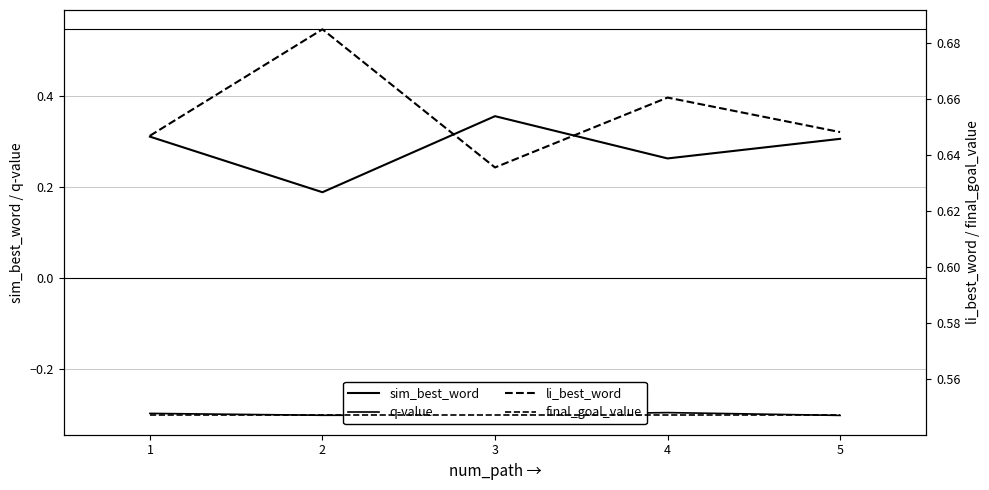

At 4, list the series in order from largest to smallest.

li_best_word, final_goal_value, sim_best_word, q-value